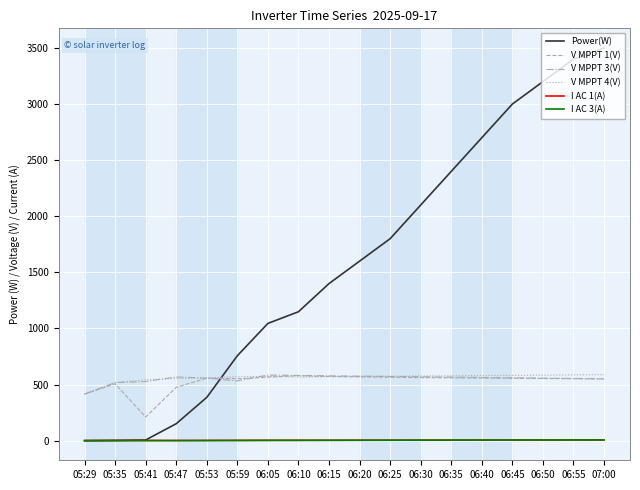

Does the chart have visible grid lines?

Yes